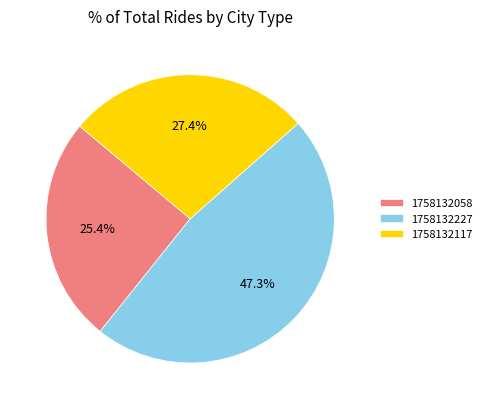

Is there a majority slice in this chart?

No